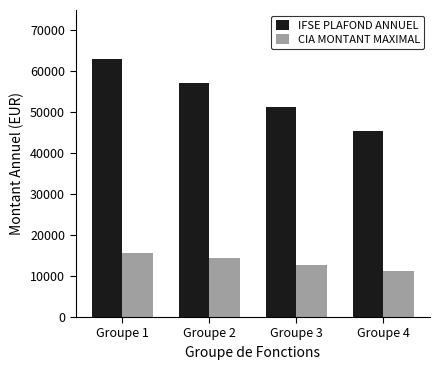

List the series in order of their peak value, lowest first.

CIA MONTANT MAXIMAL, IFSE PLAFOND ANNUEL